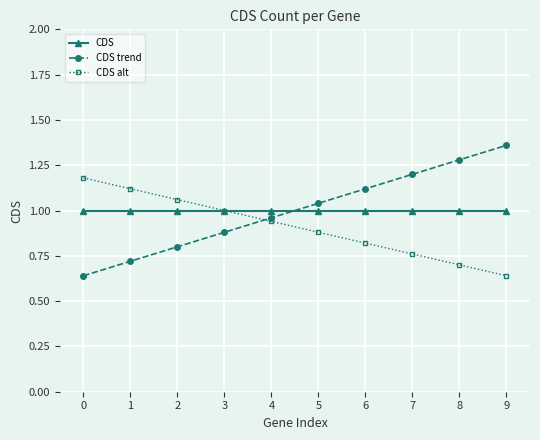

Which series has the largest range (max minus min)?

CDS trend